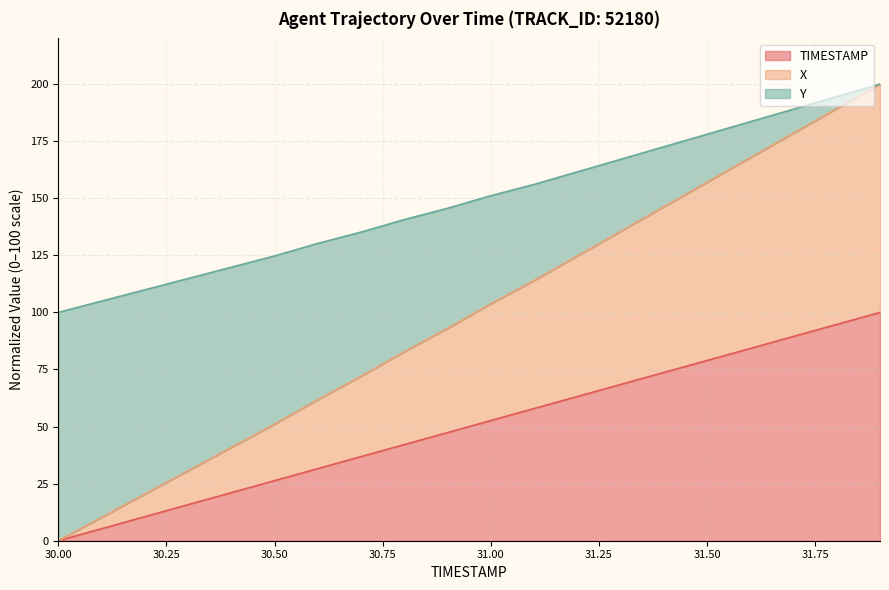

What position from the left is 30.8?

9